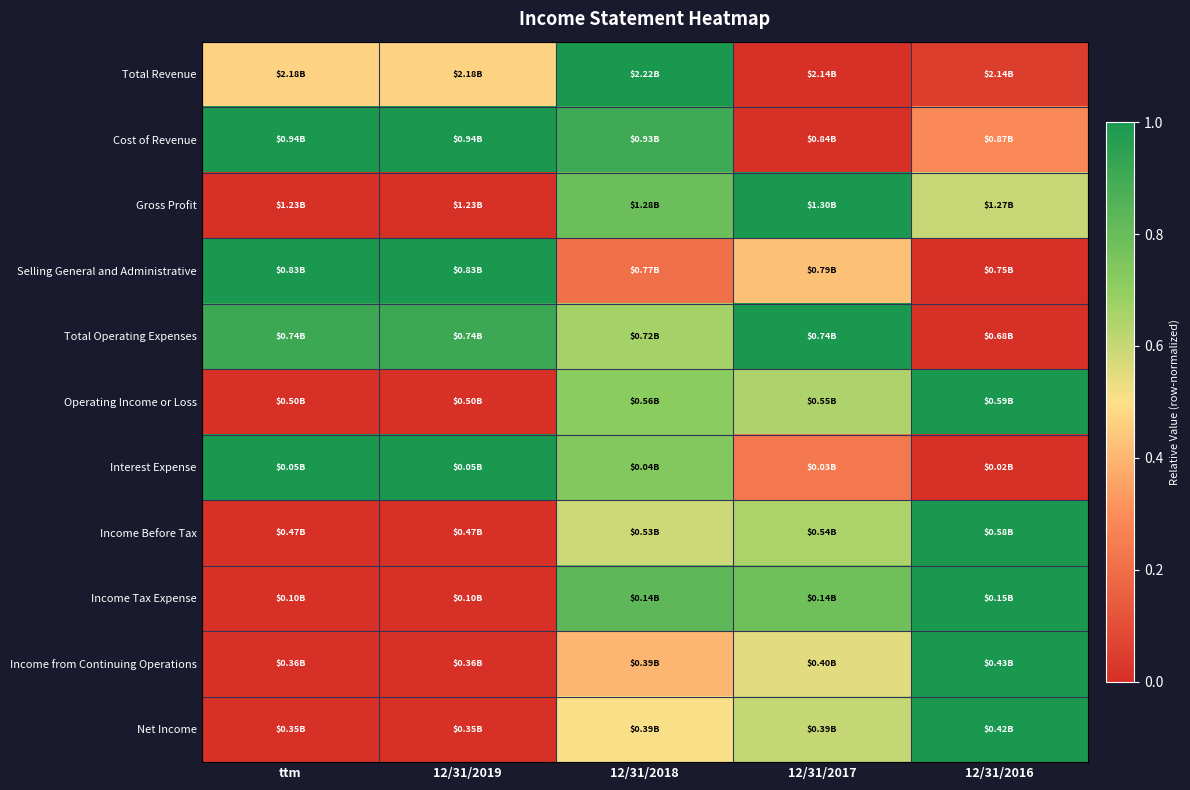

Reading left to right, transcribe all the data shown in this chart.

Total Revenue: ttm=0.5	12/31/2019=0.5	12/31/2018=1.0	12/31/2017=0.0	12/31/2016=0.0
Cost of Revenue: ttm=1.0	12/31/2019=1.0	12/31/2018=0.9	12/31/2017=0.0	12/31/2016=0.3
Gross Profit: ttm=0.0	12/31/2019=0.0	12/31/2018=0.8	12/31/2017=1.0	12/31/2016=0.6
Selling General and Administrative: ttm=1.0	12/31/2019=1.0	12/31/2018=0.2	12/31/2017=0.4	12/31/2016=0.0
Total Operating Expenses: ttm=0.9	12/31/2019=0.9	12/31/2018=0.7	12/31/2017=1.0	12/31/2016=0.0
Operating Income or Loss: ttm=0.0	12/31/2019=0.0	12/31/2018=0.7	12/31/2017=0.6	12/31/2016=1.0
Interest Expense: ttm=1.0	12/31/2019=1.0	12/31/2018=0.7	12/31/2017=0.2	12/31/2016=0.0
Income Before Tax: ttm=0.0	12/31/2019=0.0	12/31/2018=0.6	12/31/2017=0.6	12/31/2016=1.0
Income Tax Expense: ttm=0.0	12/31/2019=0.0	12/31/2018=0.8	12/31/2017=0.8	12/31/2016=1.0
Income from Continuing Operations: ttm=0.0	12/31/2019=0.0	12/31/2018=0.4	12/31/2017=0.5	12/31/2016=1.0
Net Income: ttm=0.0	12/31/2019=0.0	12/31/2018=0.5	12/31/2017=0.6	12/31/2016=1.0